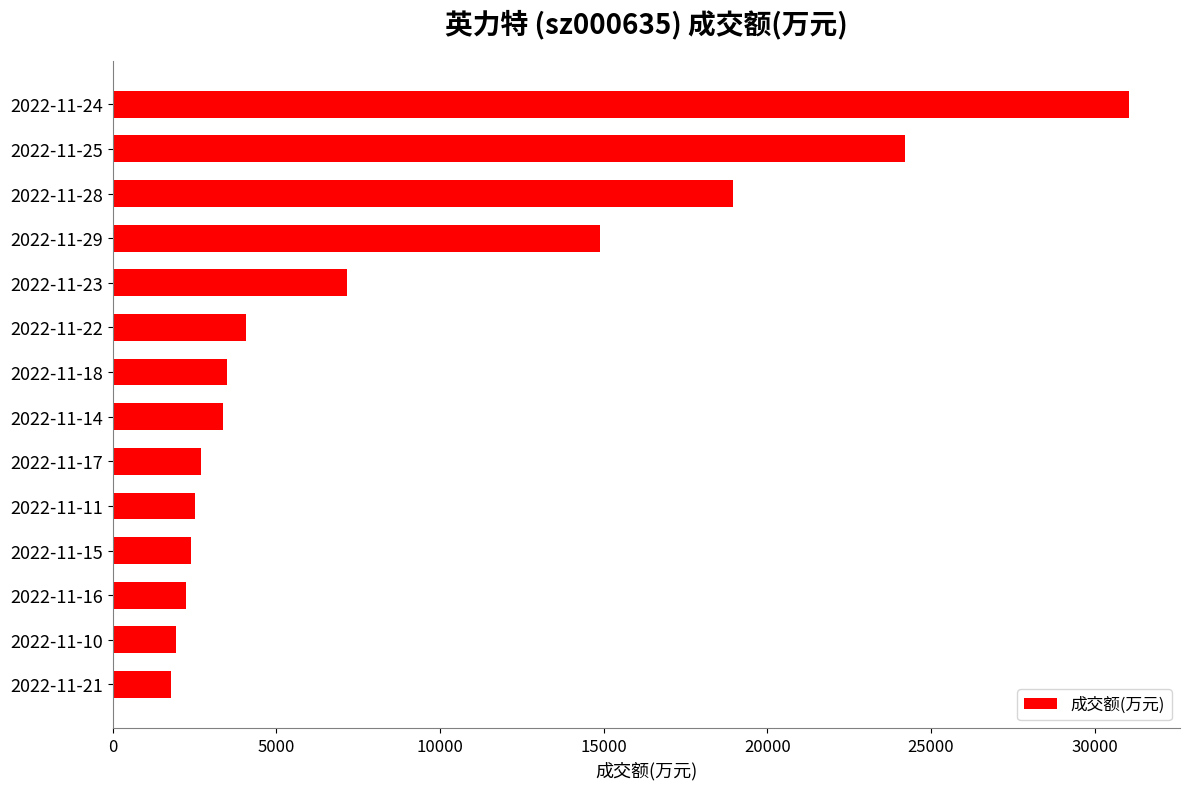

At which category does the chart reach its peak across all series?

2022-11-24